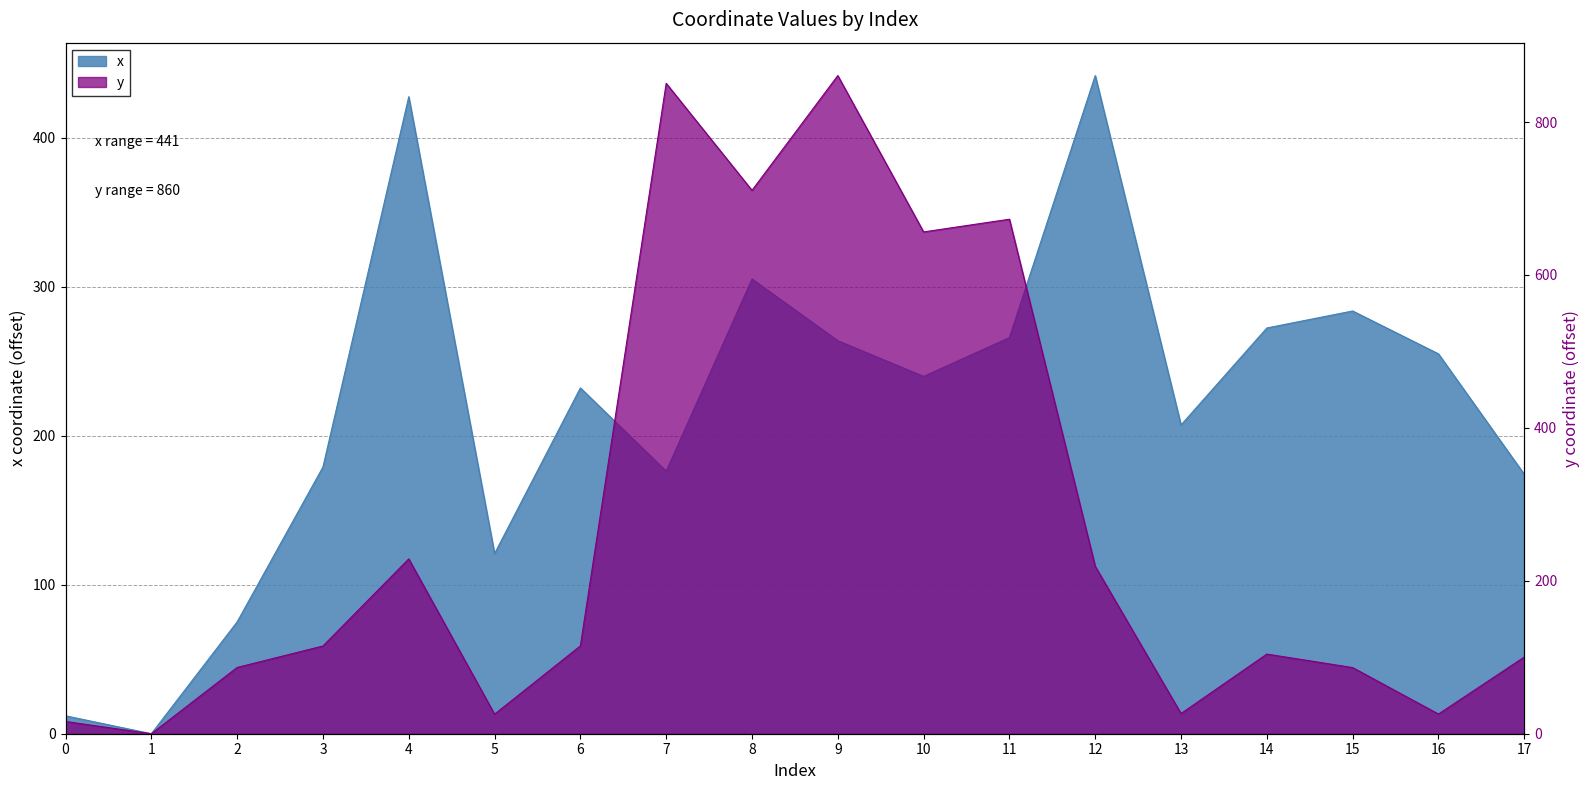

Count the number of categories in the chart.

18